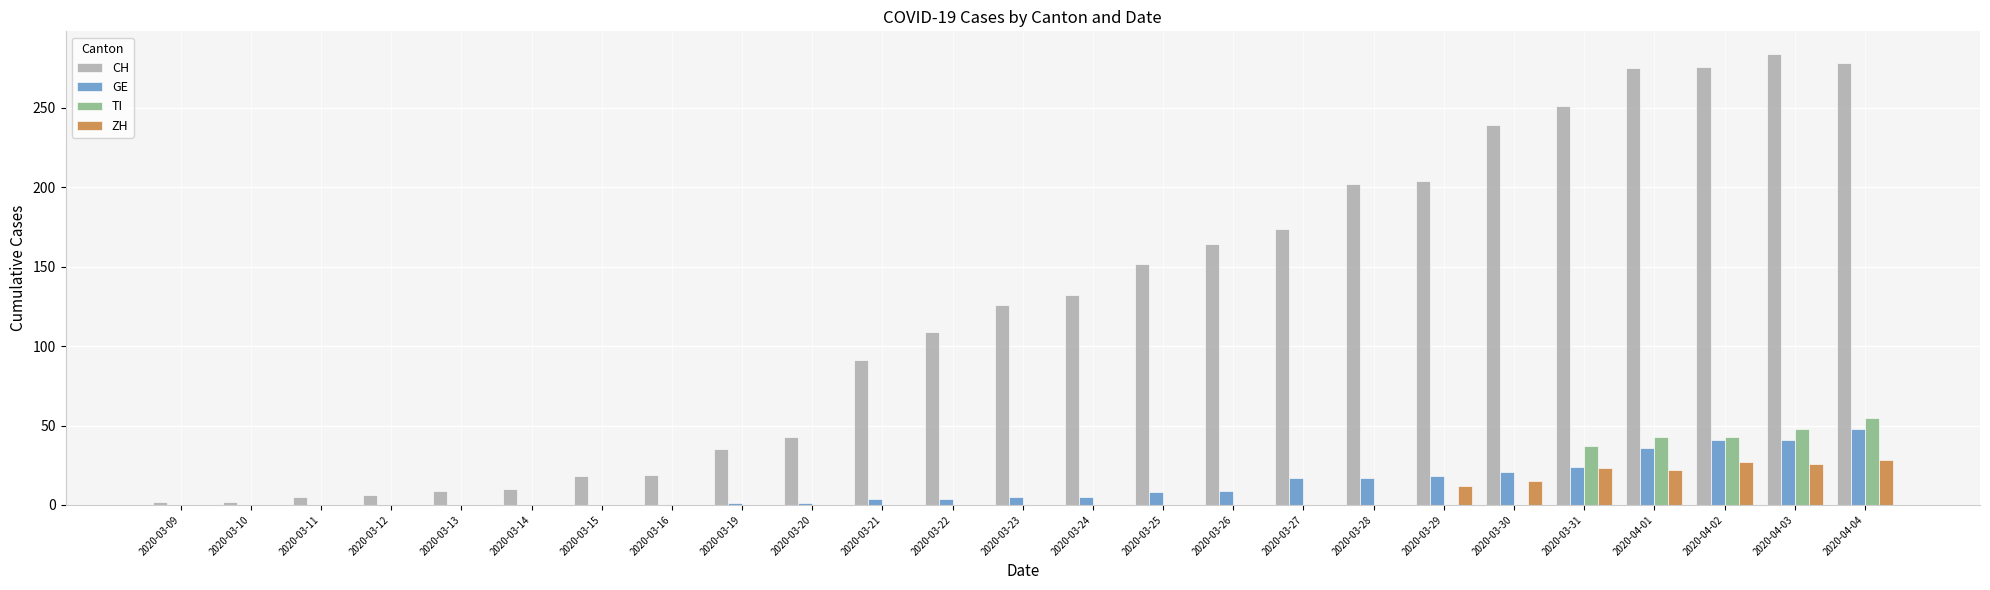

At which label does TI reach its peak?

2020-04-04